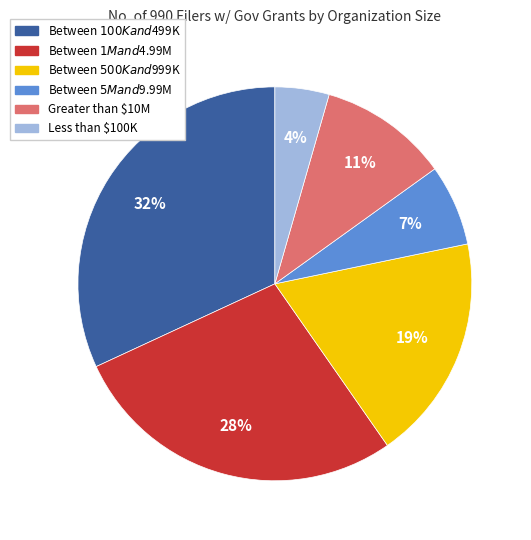

Is it true that Between $5M and $9.99M is 7% of the pie?

True